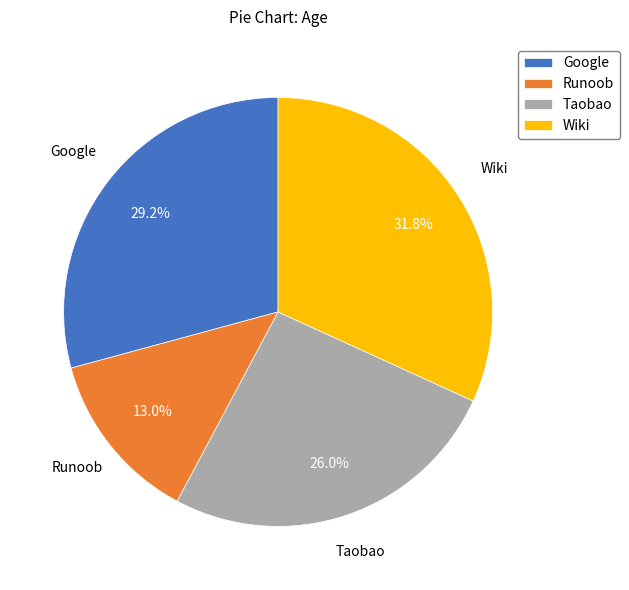

The Taobao slice represents 15% of the pie. True or false?

False